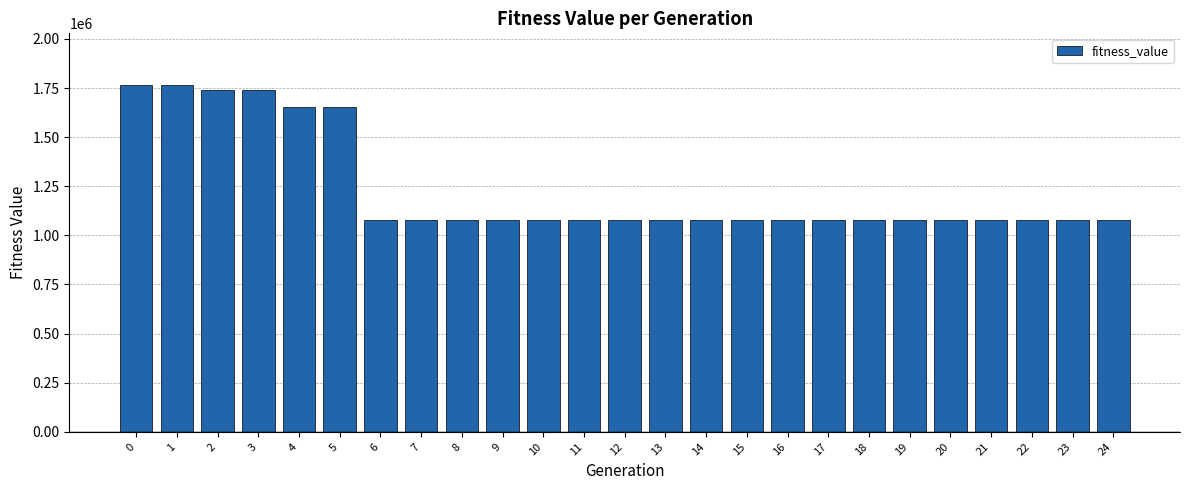

What is the greatest value displayed?

1763867.1